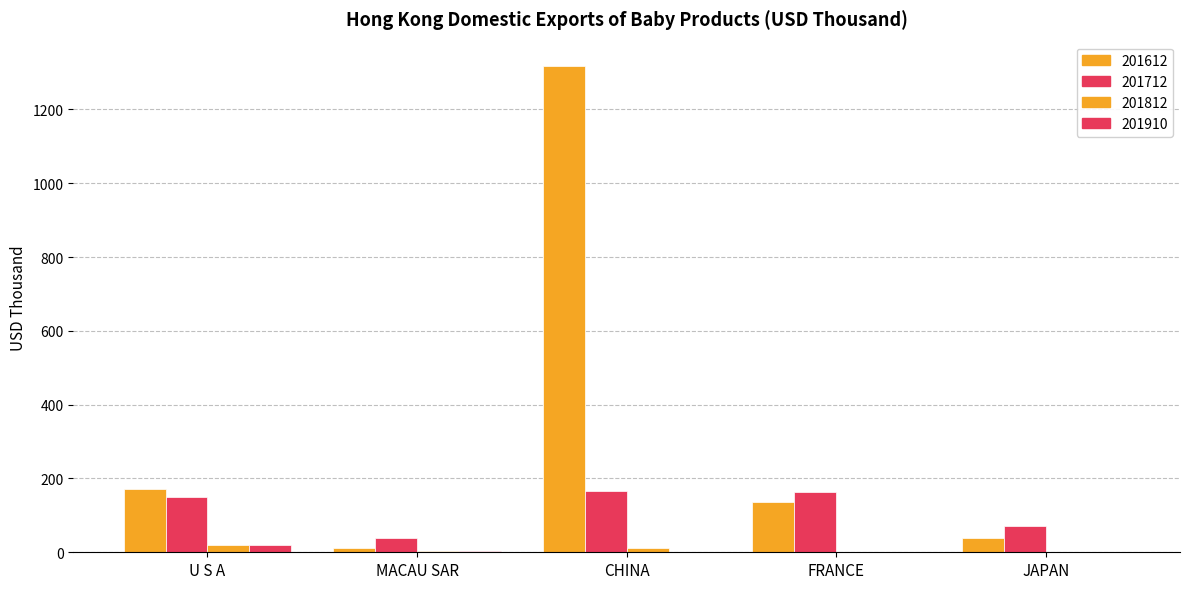

Reading left to right, extract all data points from this chart.

201612: U S A=171.4	MACAU SAR=11.3	CHINA=1317.7	FRANCE=136.4	JAPAN=39.8
201712: U S A=150.6	MACAU SAR=37.5	CHINA=166.4	FRANCE=164.0	JAPAN=70.1
201812: U S A=19.0	MACAU SAR=3.5	CHINA=11.0	FRANCE=0.4	JAPAN=0.0
201910: U S A=19.3	MACAU SAR=3.1	CHINA=1.4	FRANCE=0.0	JAPAN=0.0